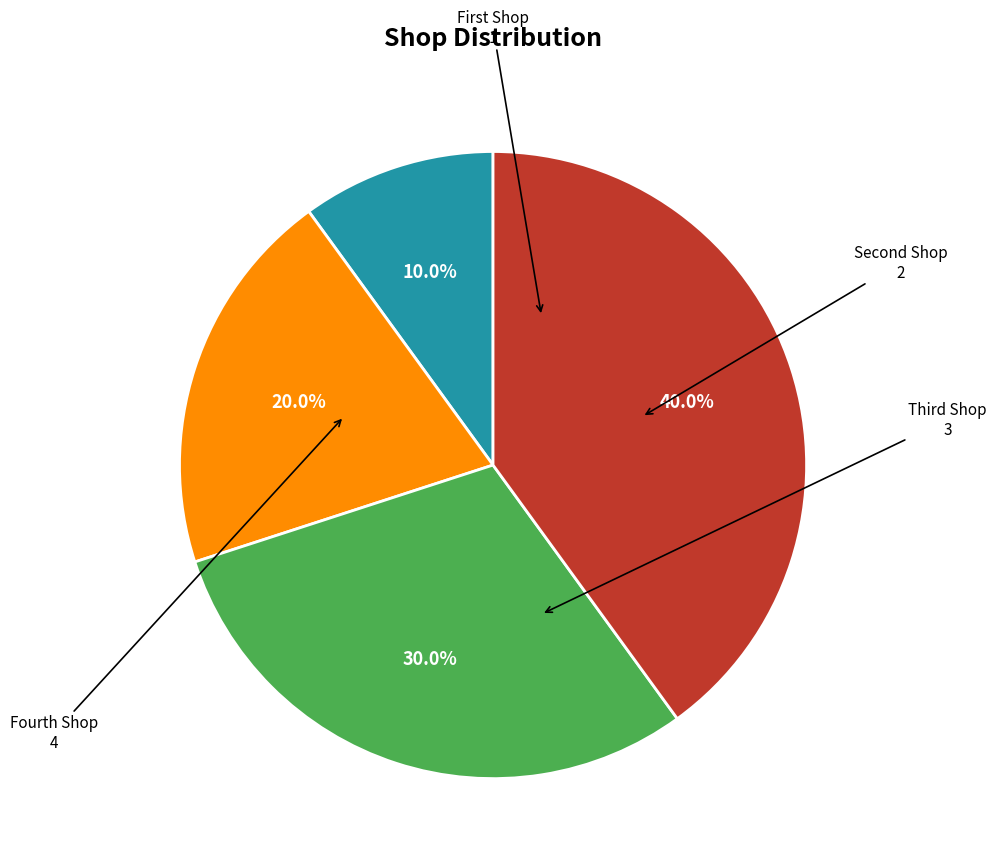

Rank the categories by value from highest to lowest.

Fourth Shop, Third Shop, Second Shop, First Shop